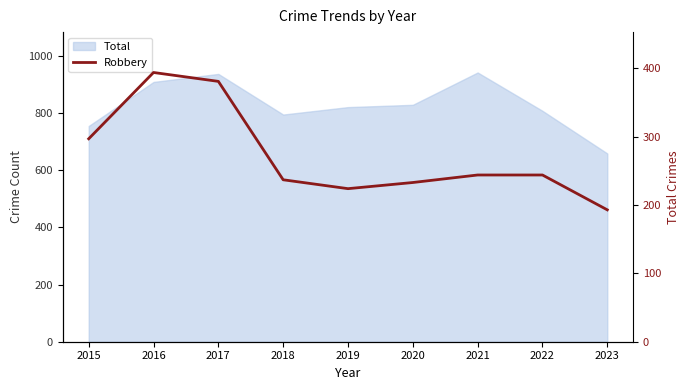

Reading right to left, list all the values displayed in this chart.

193	244	244	233	224	237	381	394	297